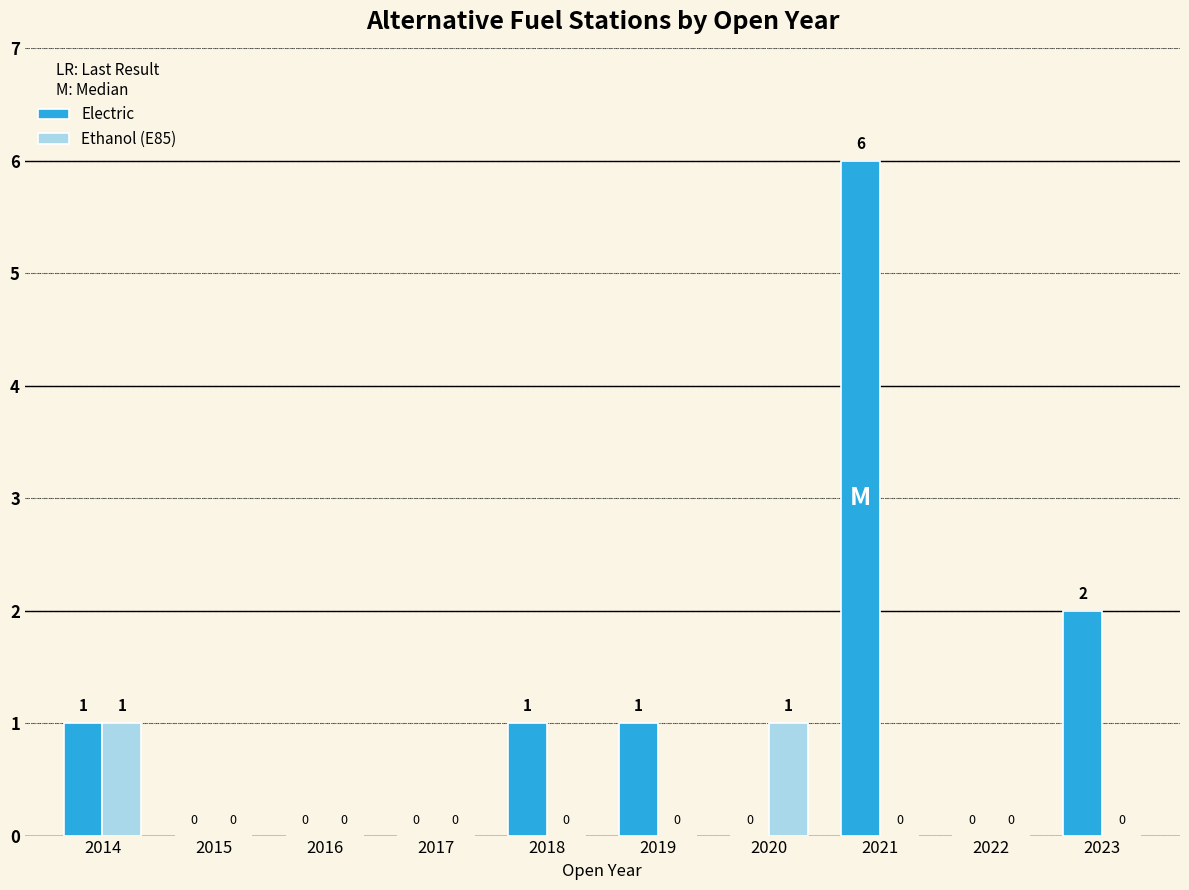

What is the maximum value shown in the chart?

6